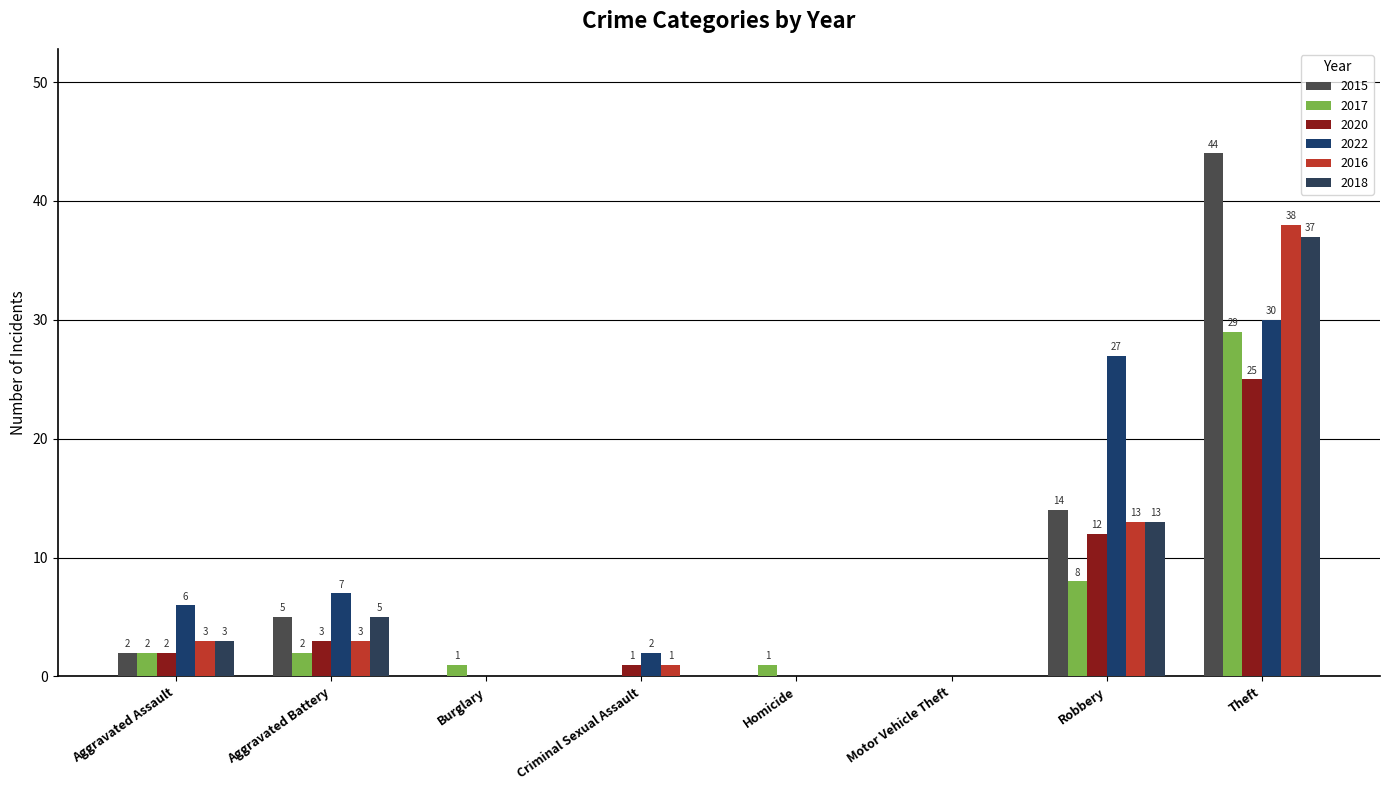

Reading left to right, extract all data points from this chart.

2015: Aggravated Assault=2	Aggravated Battery=5	Burglary=0	Criminal Sexual Assault=0	Homicide=0	Motor Vehicle Theft=0	Robbery=14	Theft=44
2017: Aggravated Assault=2	Aggravated Battery=2	Burglary=1	Criminal Sexual Assault=0	Homicide=1	Motor Vehicle Theft=0	Robbery=8	Theft=29
2020: Aggravated Assault=2	Aggravated Battery=3	Burglary=0	Criminal Sexual Assault=1	Homicide=0	Motor Vehicle Theft=0	Robbery=12	Theft=25
2022: Aggravated Assault=6	Aggravated Battery=7	Burglary=0	Criminal Sexual Assault=2	Homicide=0	Motor Vehicle Theft=0	Robbery=27	Theft=30
2016: Aggravated Assault=3	Aggravated Battery=3	Burglary=0	Criminal Sexual Assault=1	Homicide=0	Motor Vehicle Theft=0	Robbery=13	Theft=38
2018: Aggravated Assault=3	Aggravated Battery=5	Burglary=0	Criminal Sexual Assault=0	Homicide=0	Motor Vehicle Theft=0	Robbery=13	Theft=37